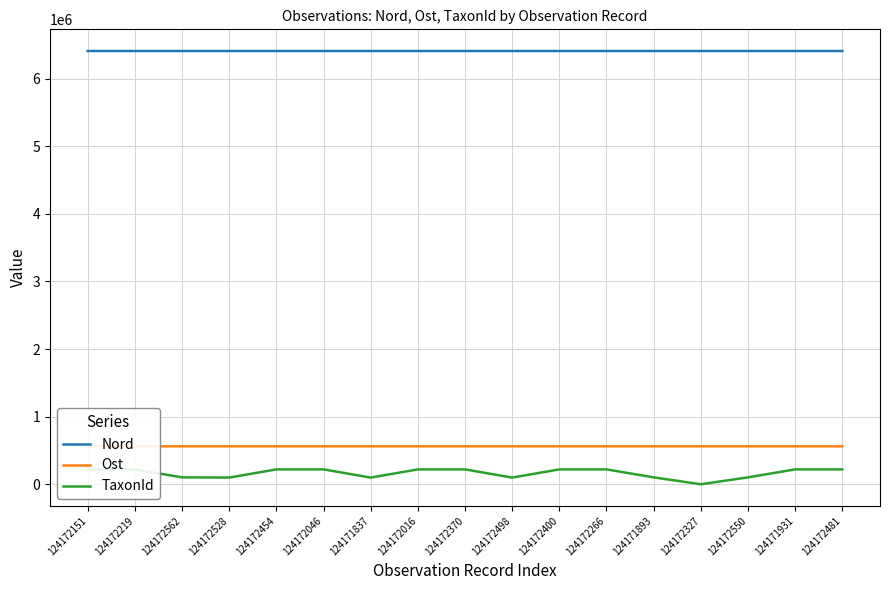

How many data points in Nord are less than 6407252?

8